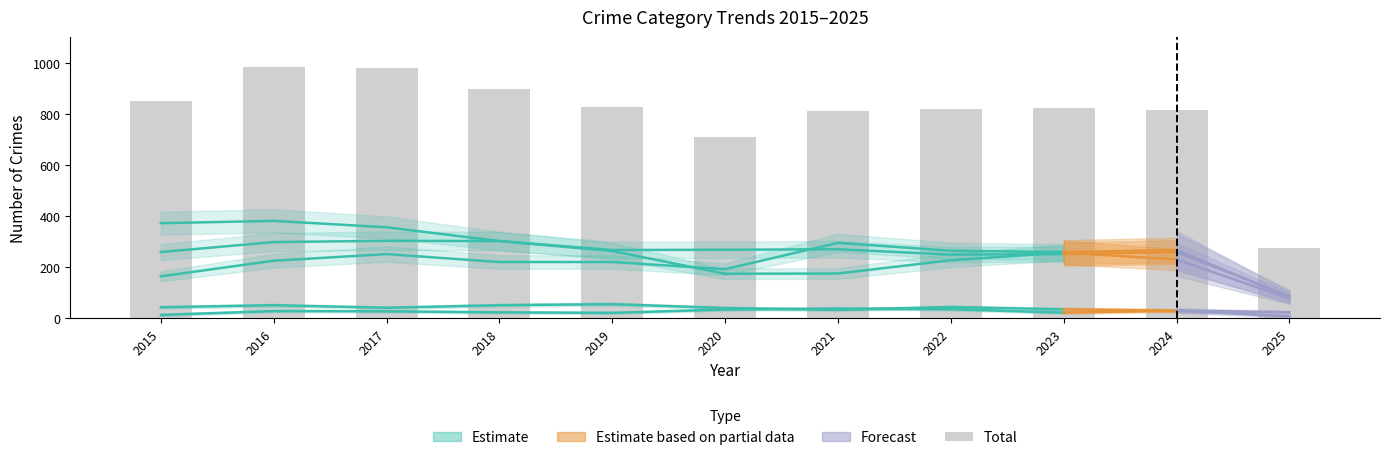

What is the difference between the maximum and second lowest values?

275